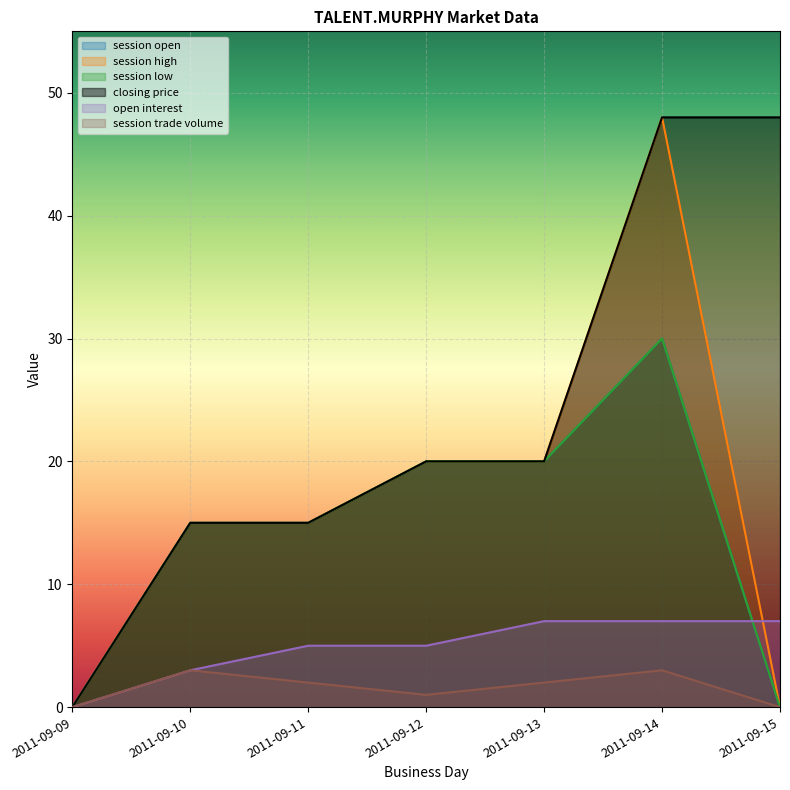

Which series has the largest total across all categories?

closing price